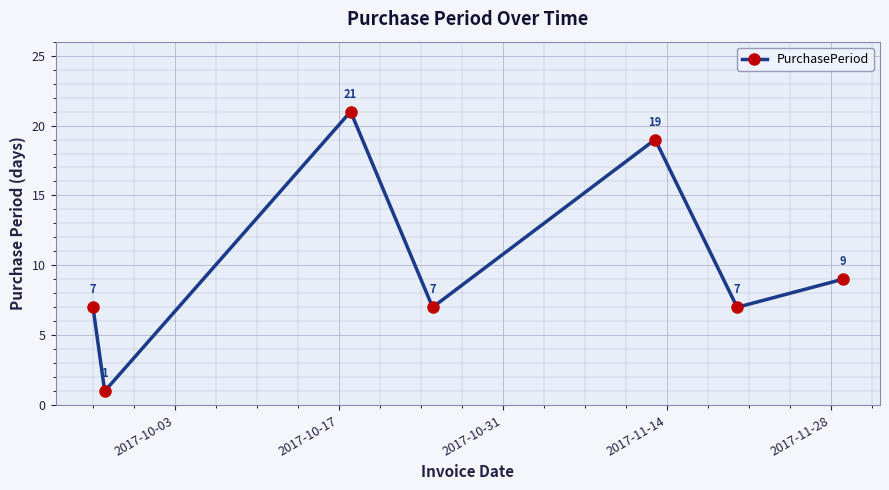

What is the greatest value displayed?

21